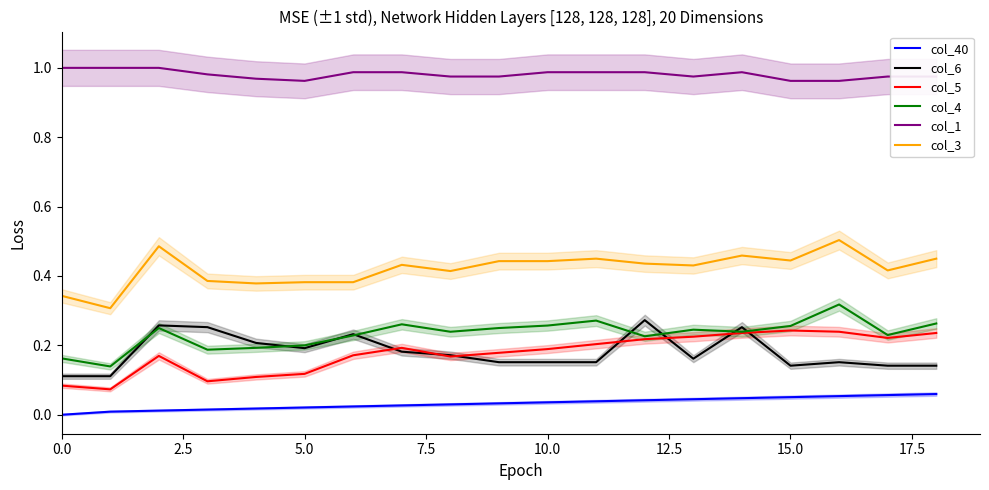

True or false: col_40 has a value of 0.1 at 10.0.

False